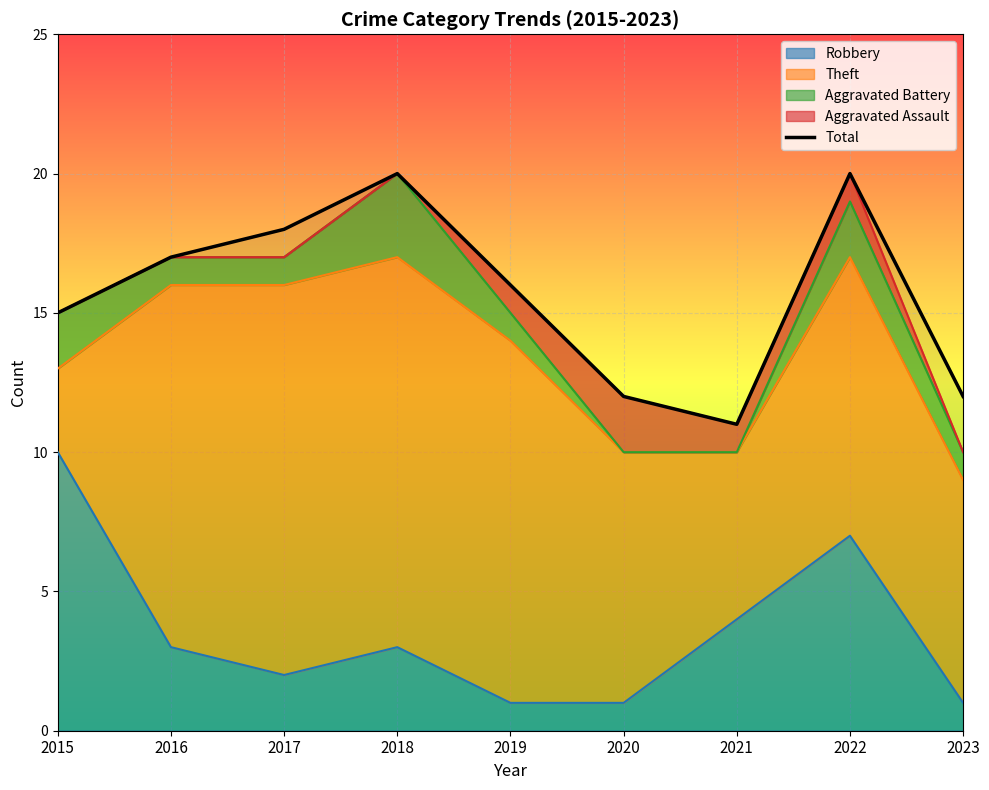

How many lines are shown in the chart?

1